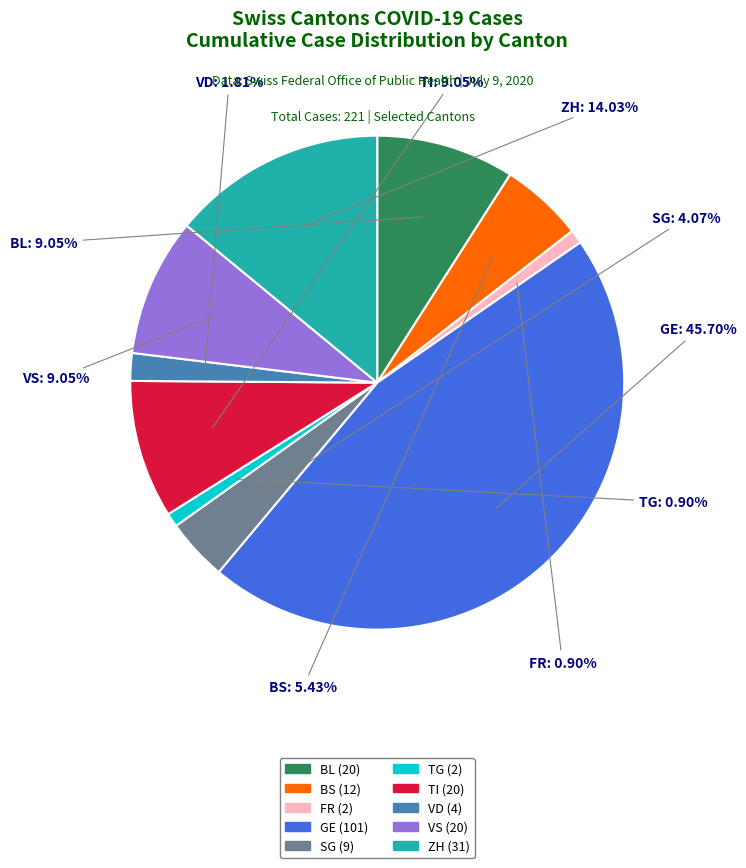

How many segments does this pie chart have?

10